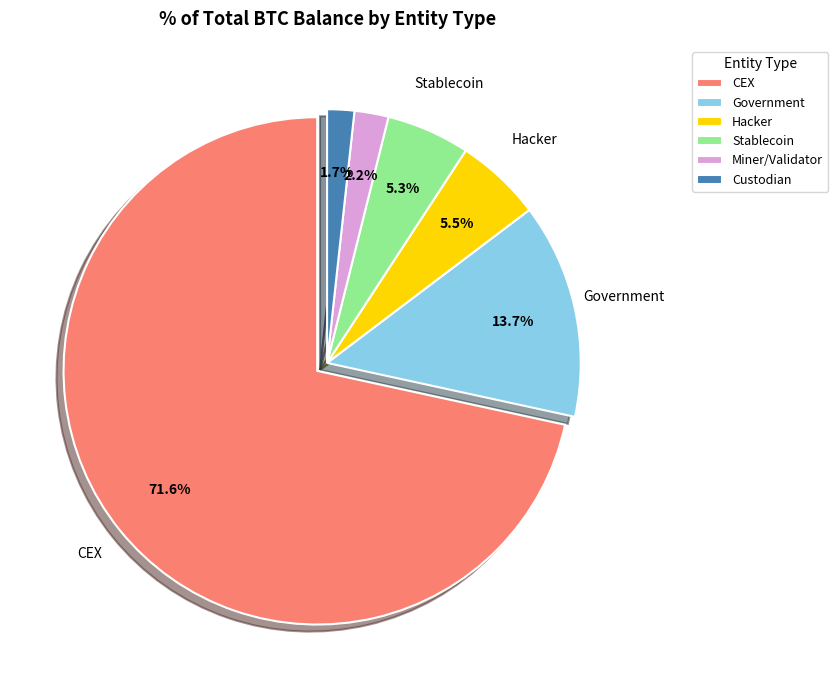

Do Hacker and Miner/Validator together represent more than half of the pie?

No